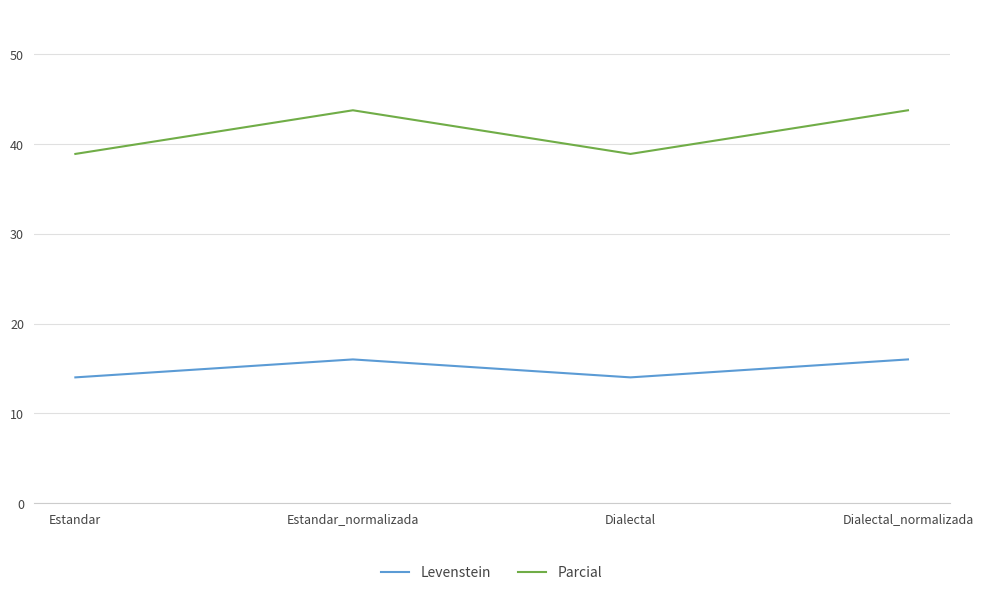

Is it true that Parcial equals 38.9 at Estandar?

True